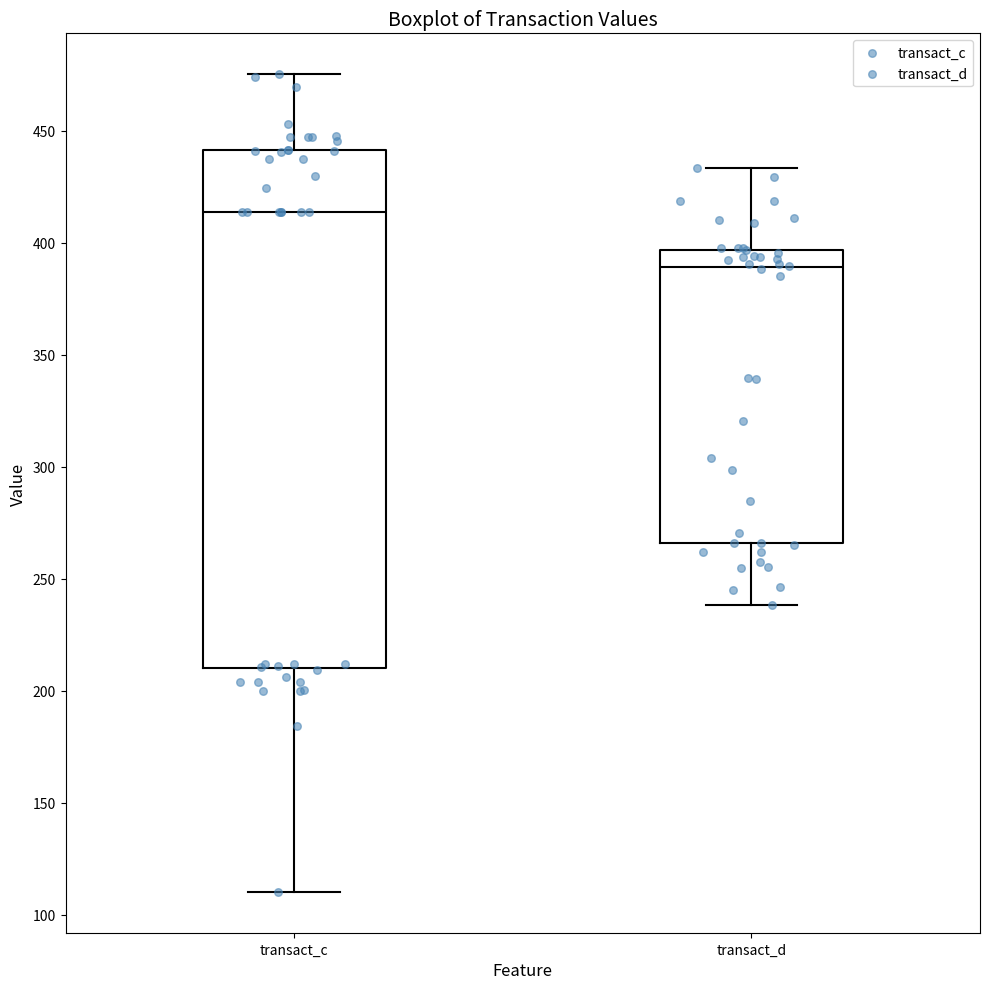

Reading left to right, read every box against the y-axis: the position of its median line, the range the box covers, and the ends of its whiskers. The values are not printed on the chart, so give them approximately, as read against the axis.

transact_c: median 415, box 210 to 440, whiskers 110 to 475
transact_d: median 390, box 265 to 395, whiskers 240 to 435